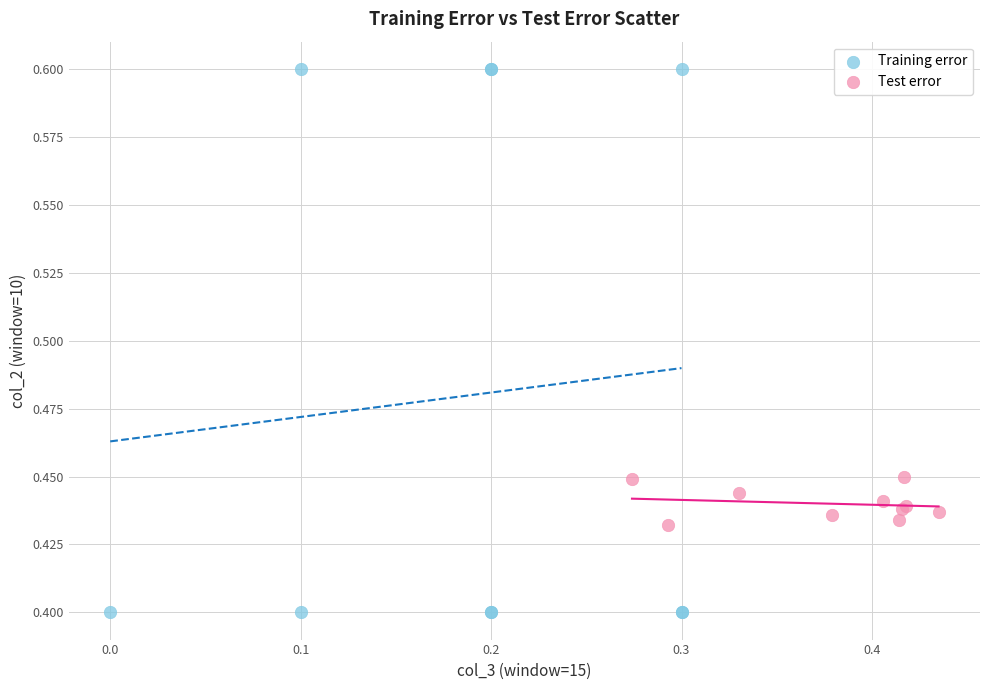

Which series has the largest Y range (max minus min)?

Training error